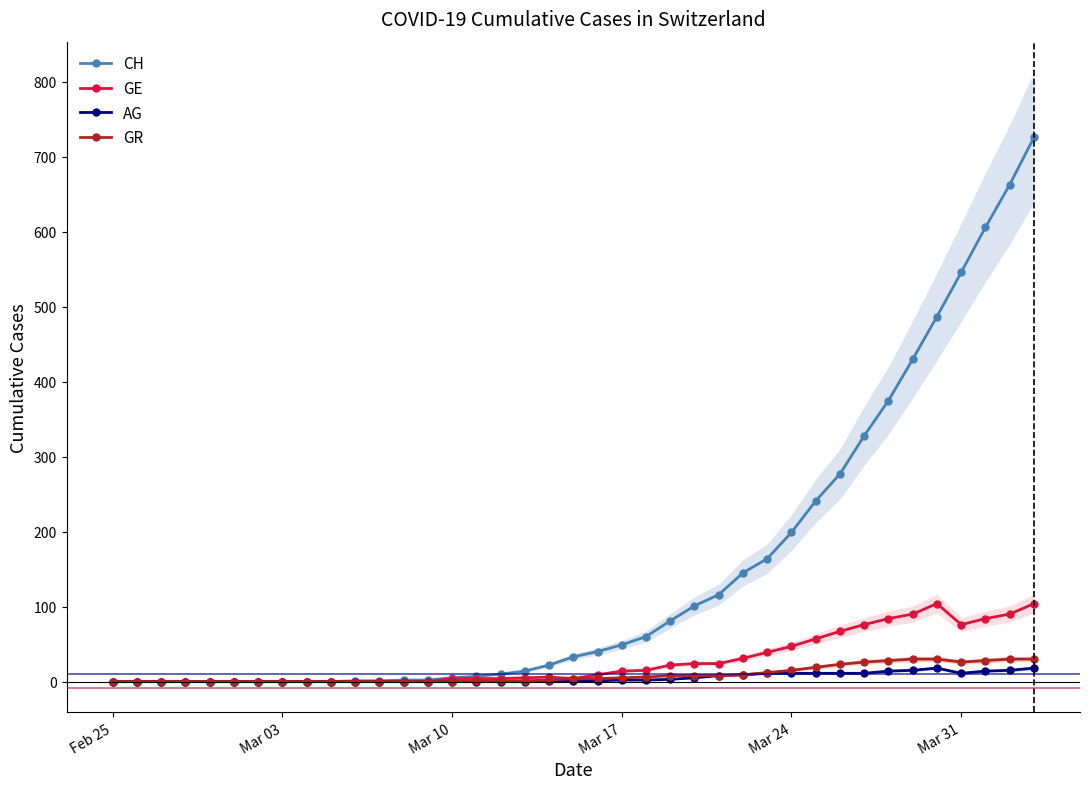

True or false: AG and CH cross at least once.

False